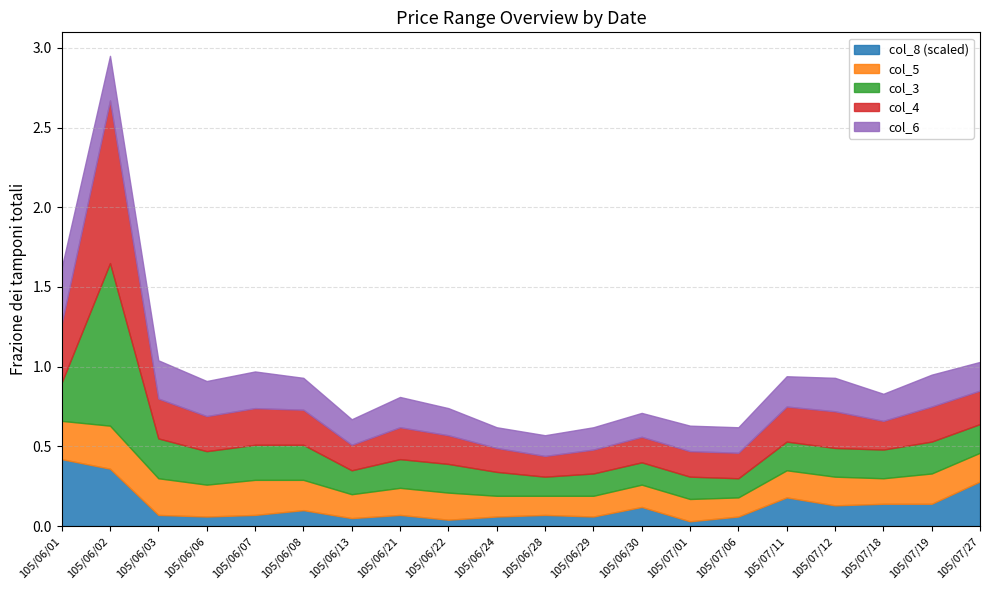

At which category is the sum across all series the highest?

105/06/02